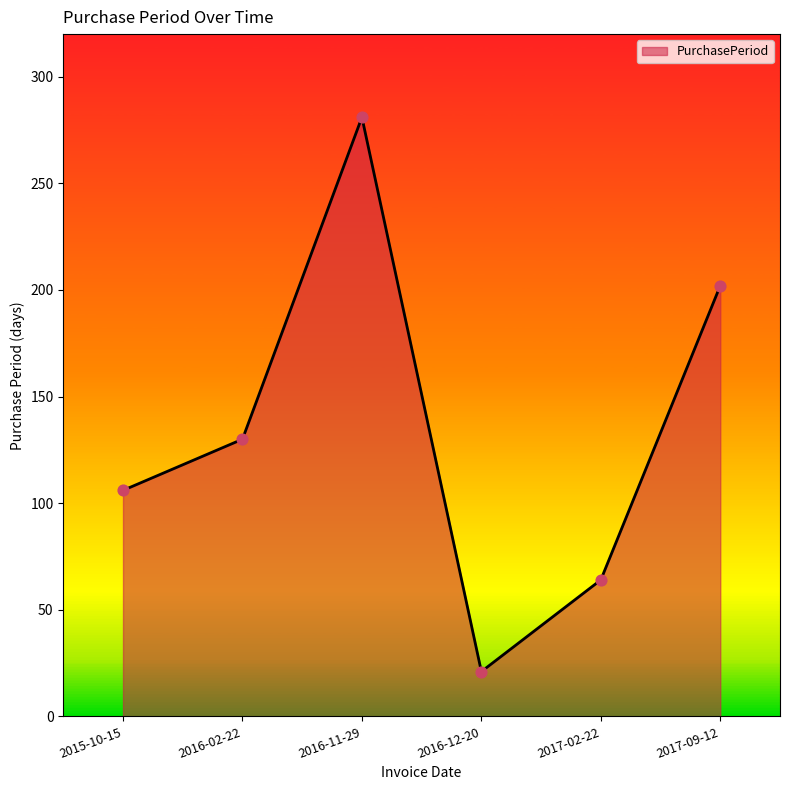

What is the change in value from 2016-12-20 to 2017-02-22?

+43